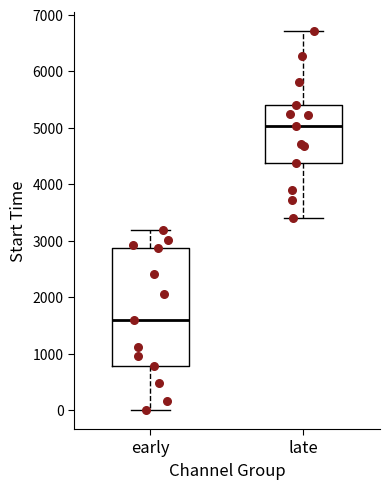

Which box's median line is the highest?

late